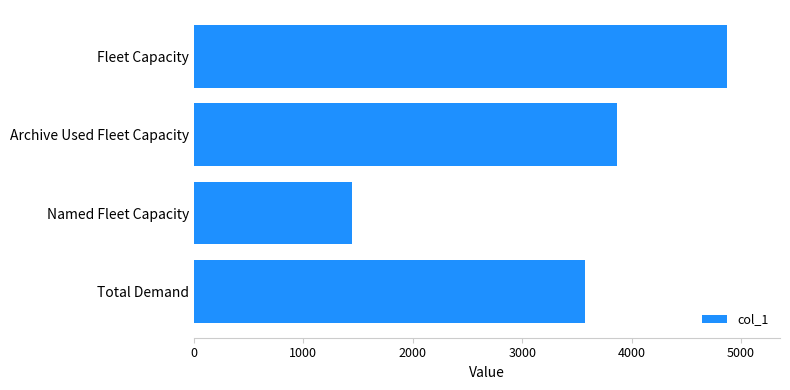

Approximately how many times larger is the value at Archive Used Fleet Capacity compared to Named Fleet Capacity?

2.7